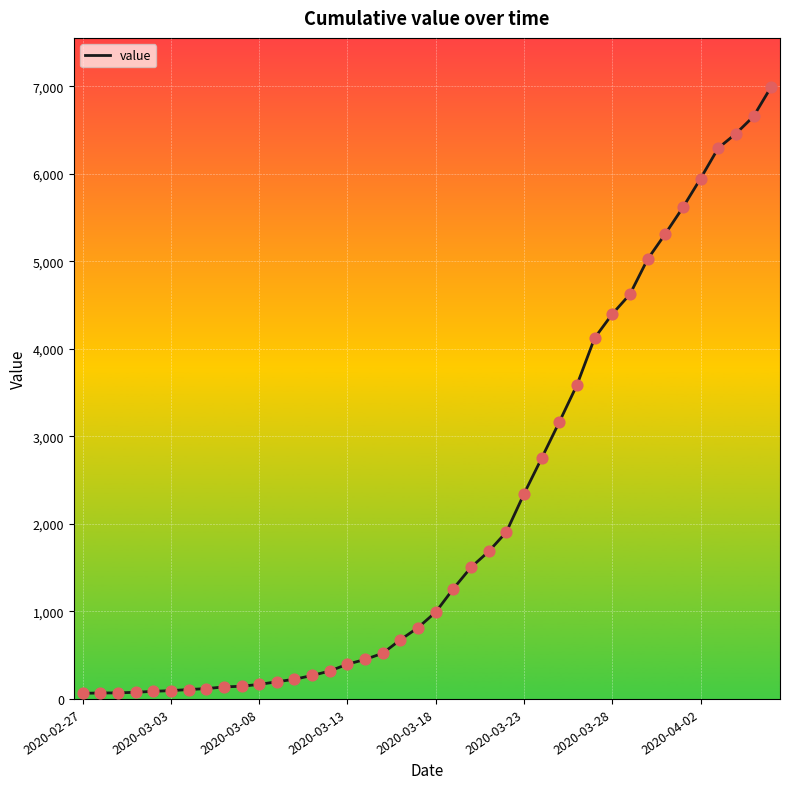

What is the maximum value shown in the chart?

6994